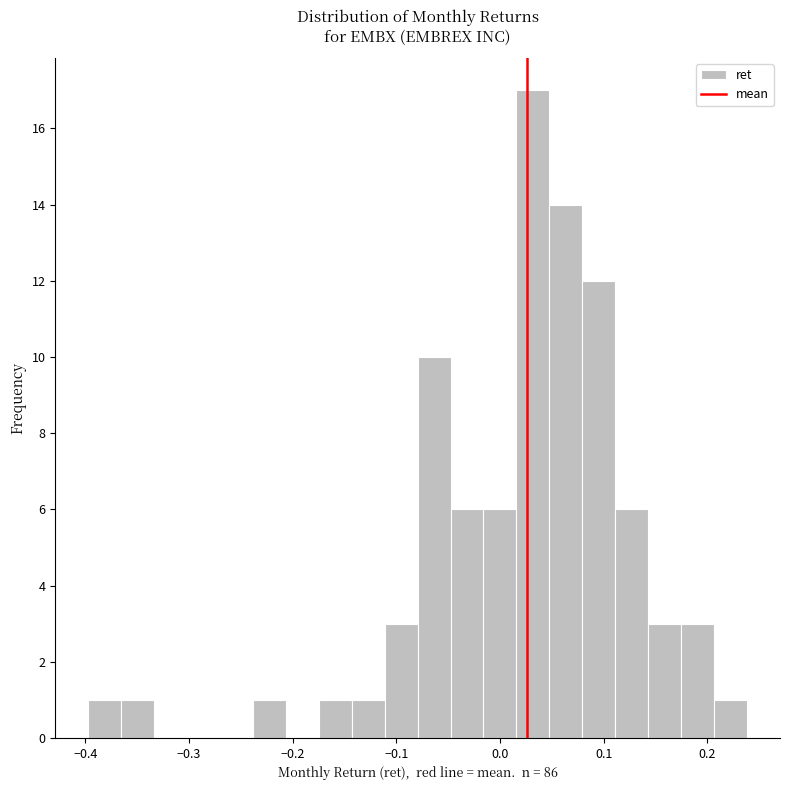

Read against the x-axis, roughly where is the centre of the tallest bar?

0.03